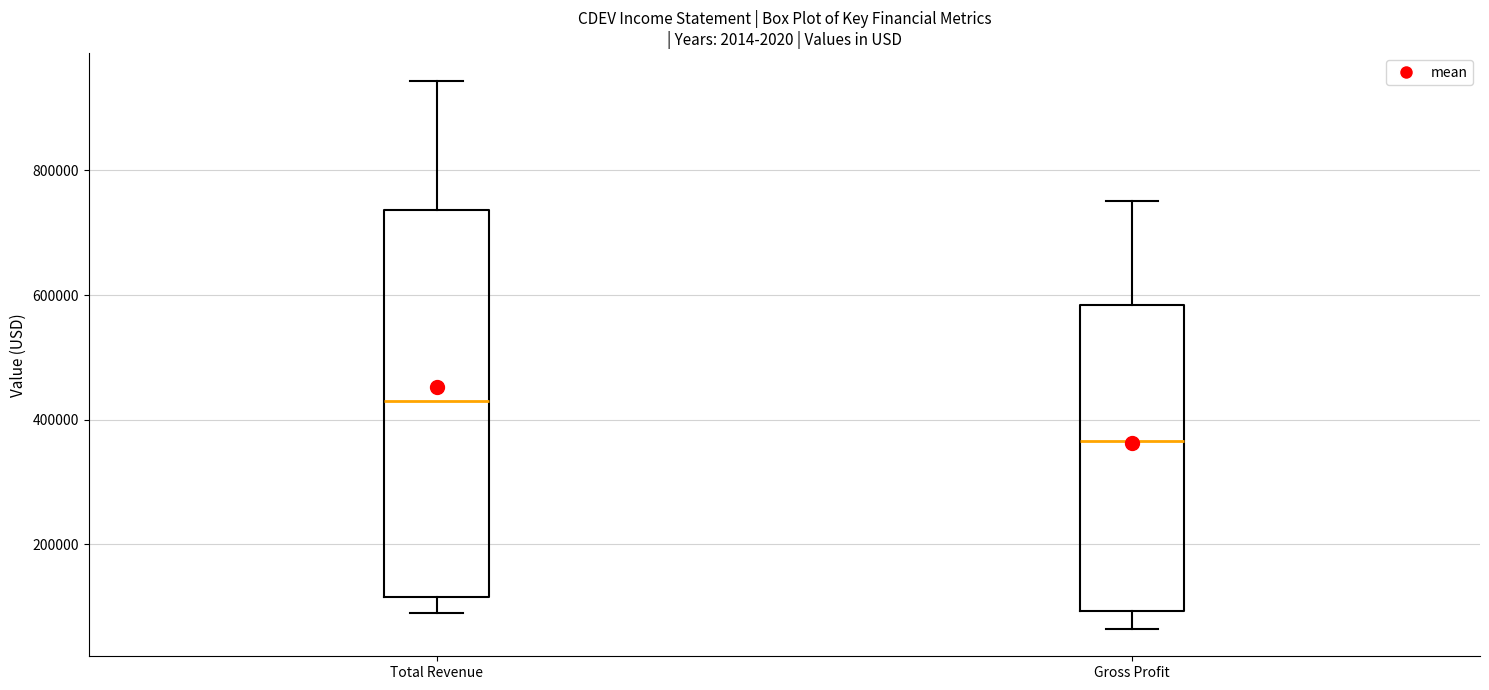

Comparing the boxes themselves (not the whiskers), which one is the tallest?

Total Revenue